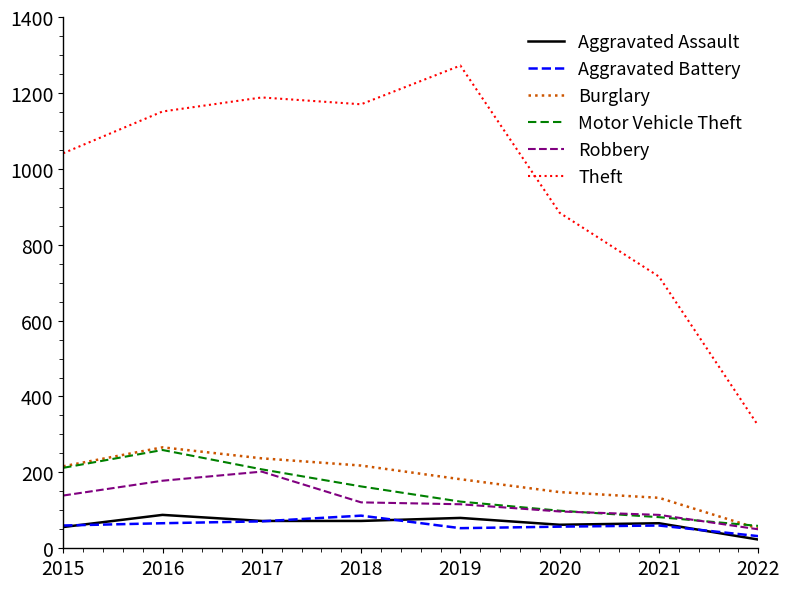

At which label does Motor Vehicle Theft reach its minimum?

2022